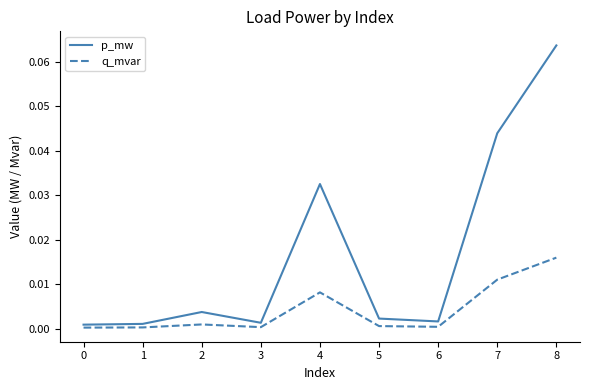

True or false: q_mvar and p_mw intersect in this chart.

False